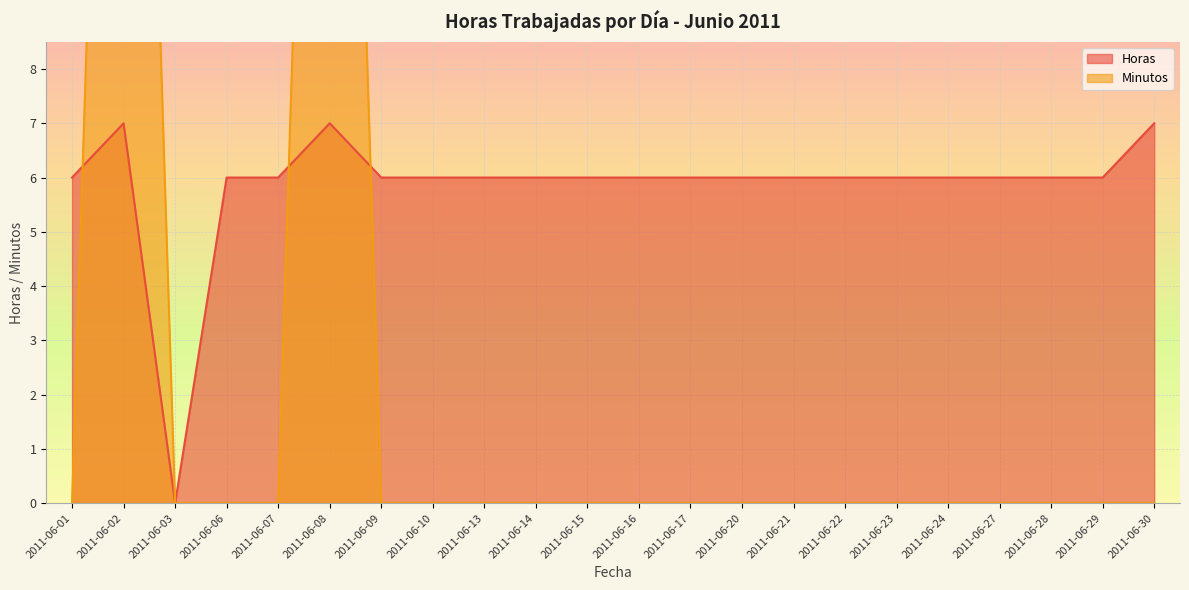

What is the sum of all Horas values?

129